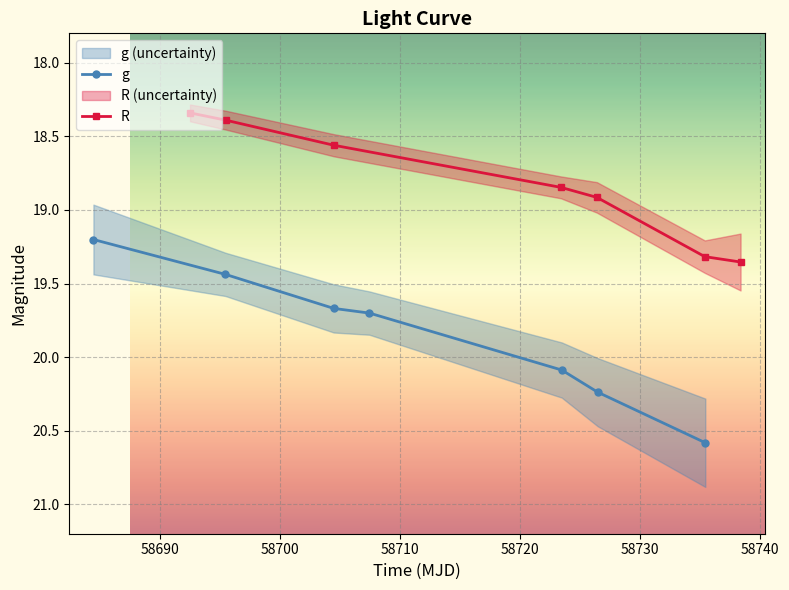

True or false: R and g cross at least once.

False